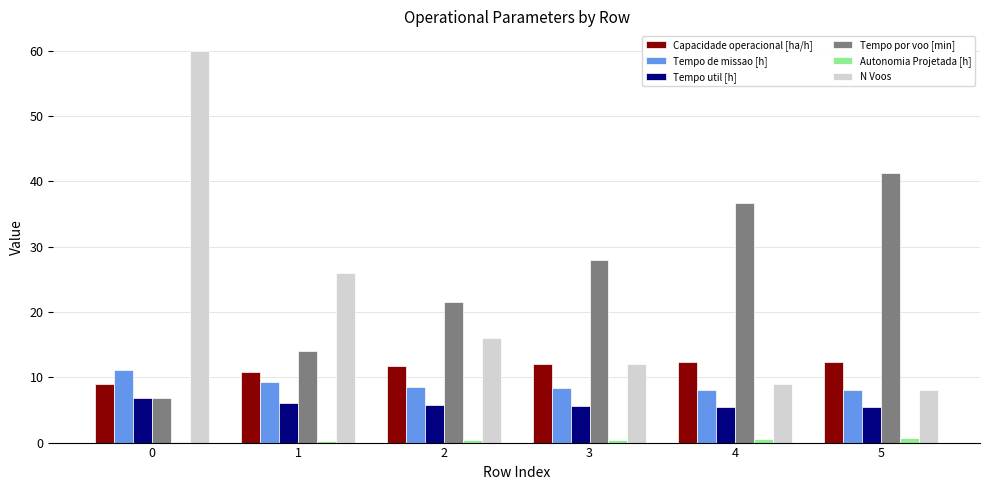

True or false: Tempo util [h] has a value of 2.4 at 3.

False